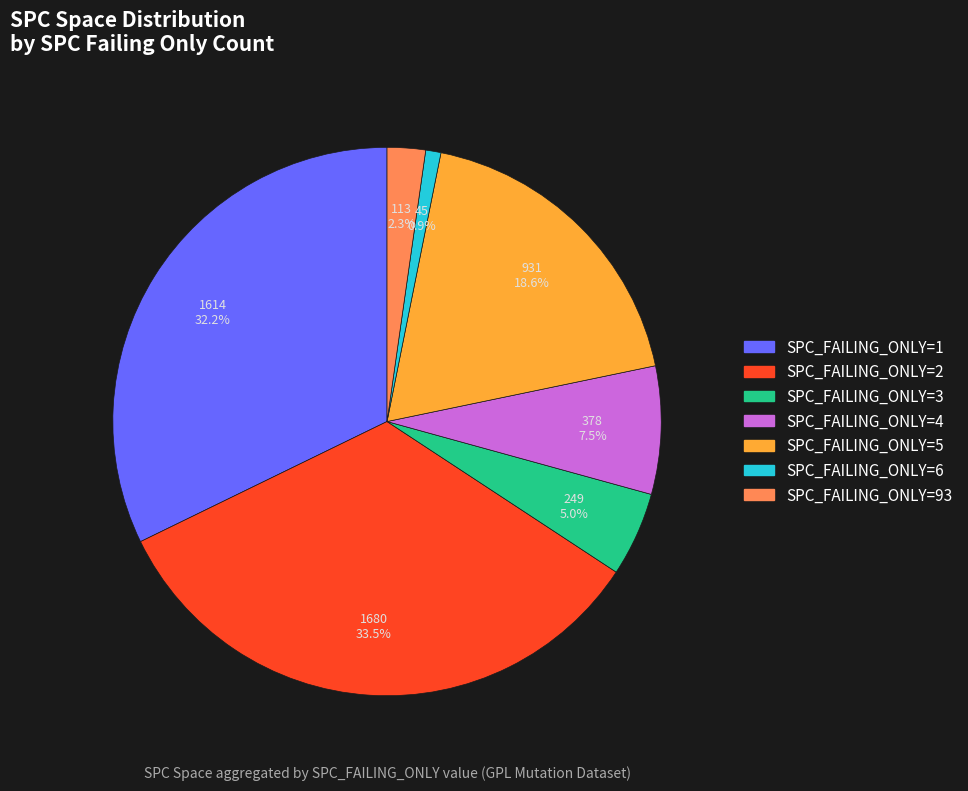

Rank the categories by value from lowest to highest.

SPC_FAILING_ONLY=6, SPC_FAILING_ONLY=93, SPC_FAILING_ONLY=3, SPC_FAILING_ONLY=4, SPC_FAILING_ONLY=5, SPC_FAILING_ONLY=1, SPC_FAILING_ONLY=2